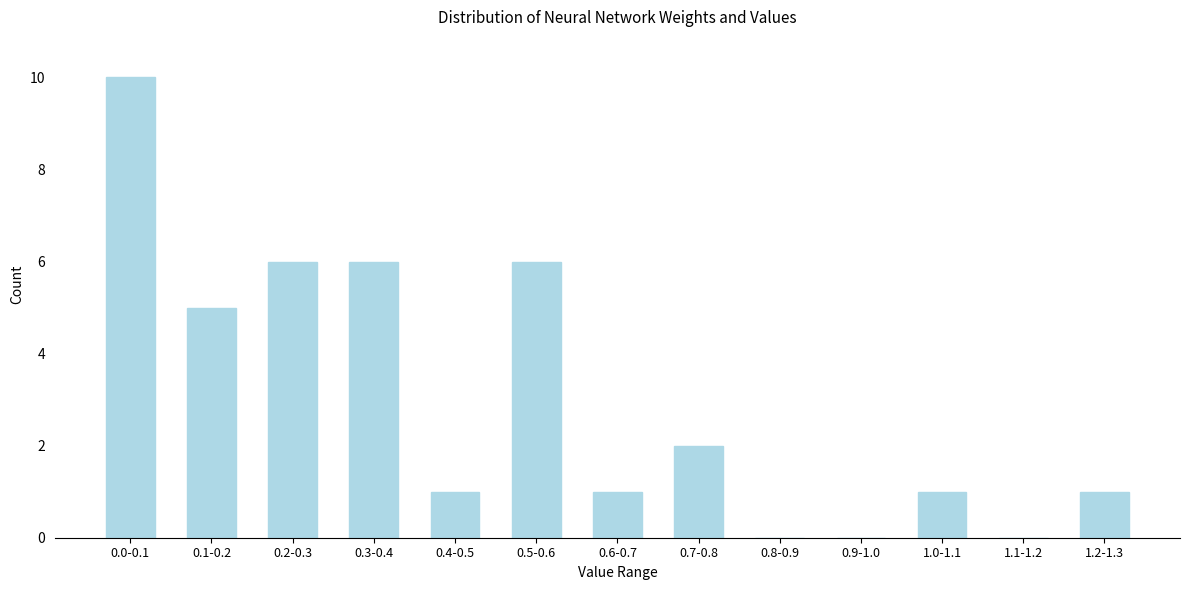

Reading right to left, list all the values displayed in this chart.

1.2-1.3=1	1.1-1.2=0	1.0-1.1=1	0.9-1.0=0	0.8-0.9=0	0.7-0.8=2	0.6-0.7=1	0.5-0.6=6	0.4-0.5=1	0.3-0.4=6	0.2-0.3=6	0.1-0.2=5	0.0-0.1=10